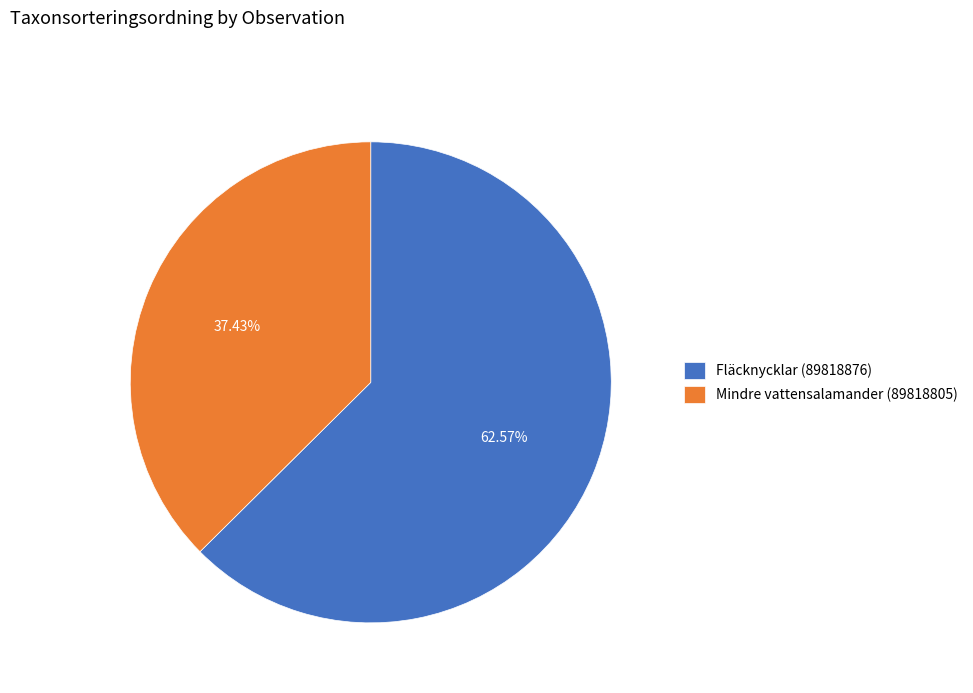

How many segments does this pie chart have?

2